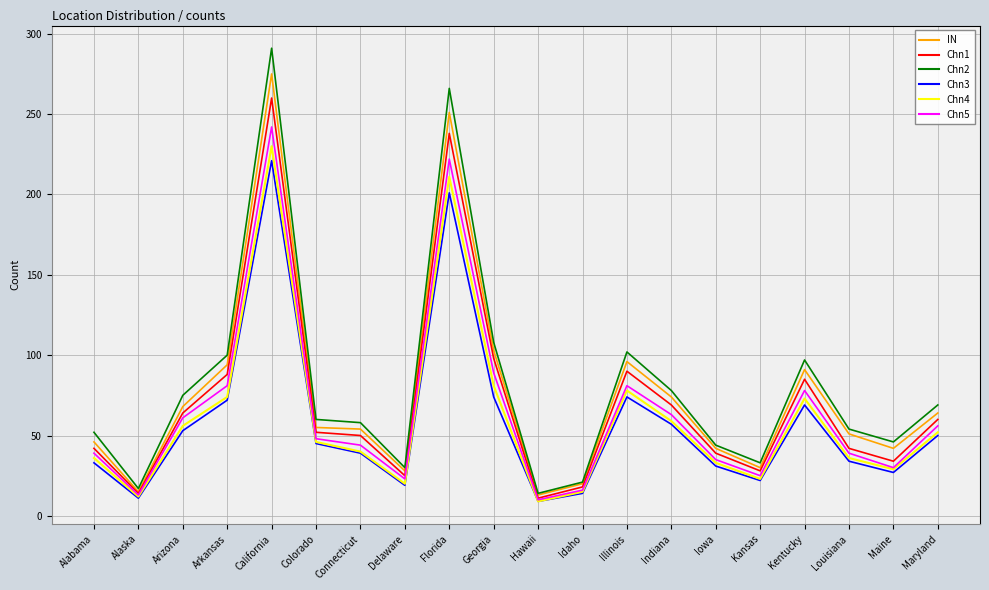

How many interior local valleys does the Chn3 series have?

5